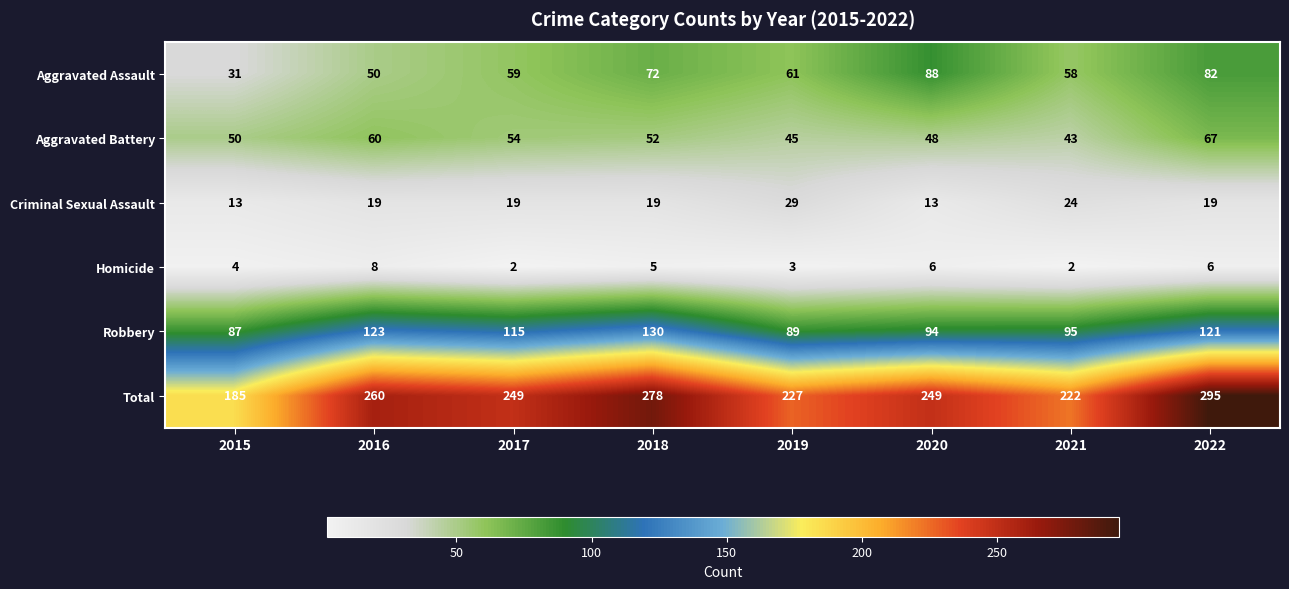

Is it true that Criminal Sexual Assault equals 13 at 2020?

True